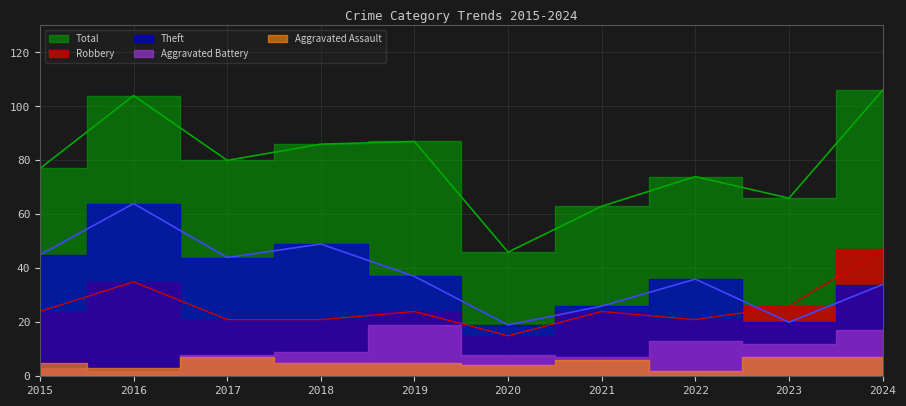

How many values in the Theft series are below 37?

5